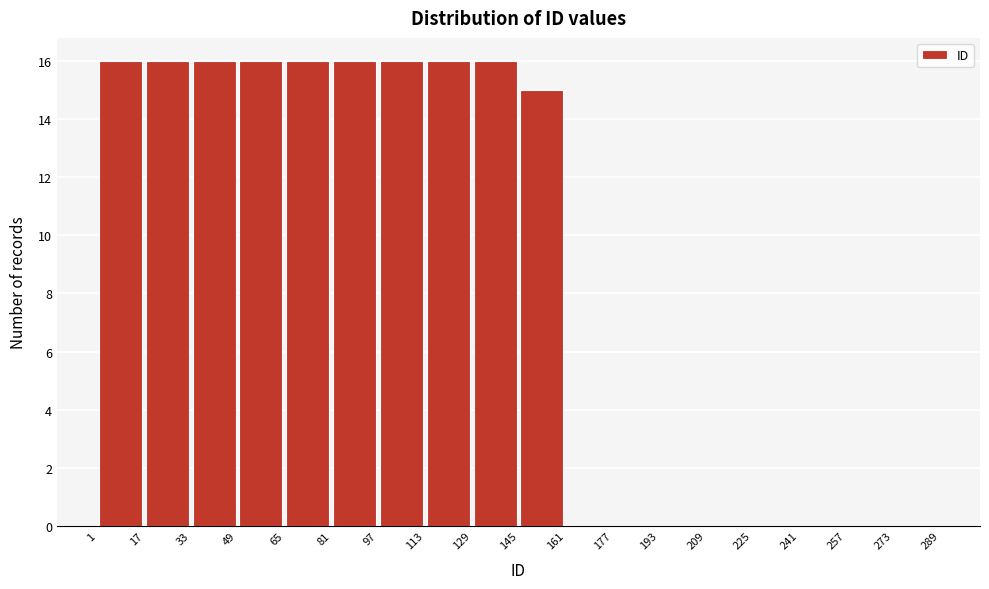

How tall is the bar that spans 129 to 145 on the x-axis? The values are not printed on the chart, so give them approximately, as read against the axis.

16